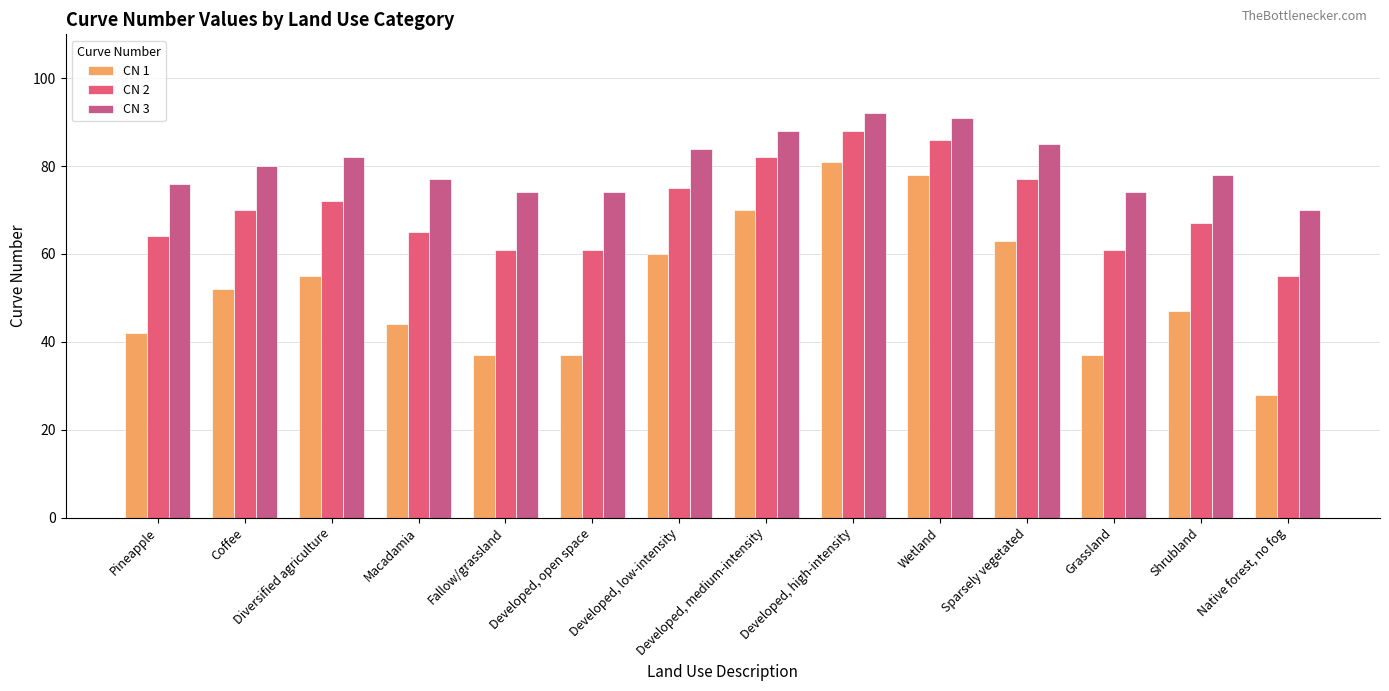

Where does the CN 2 series first go above 70?

Diversified agriculture